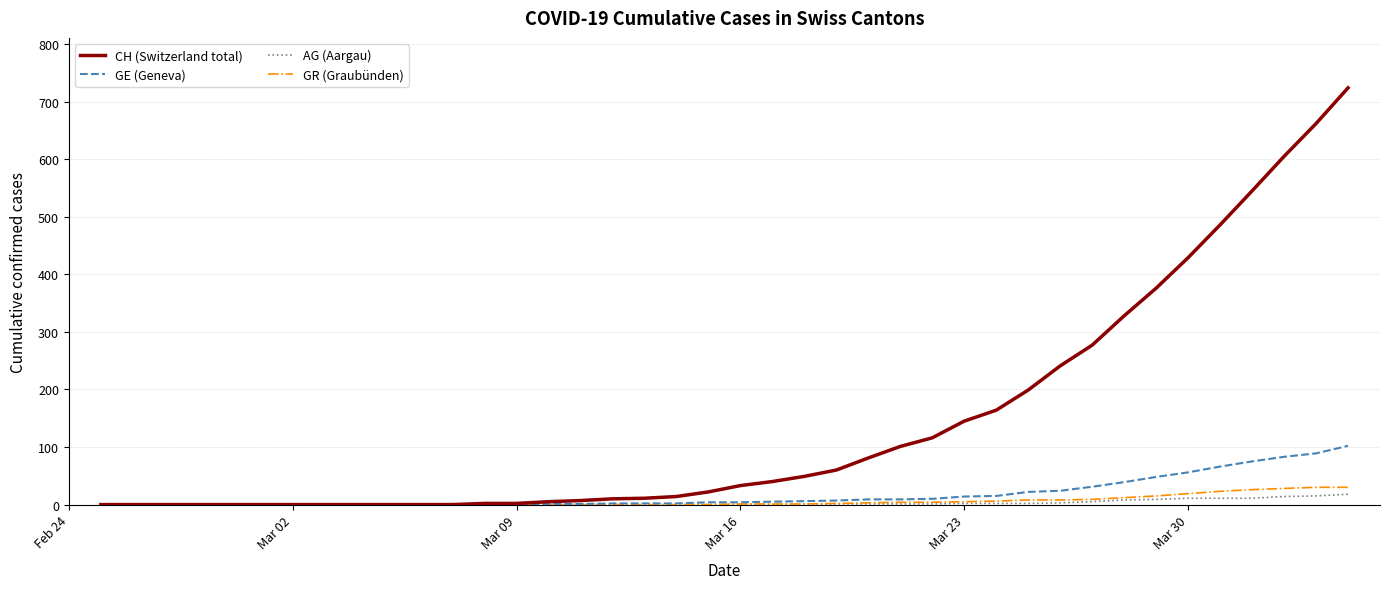

What is the maximum value shown in the chart?

724